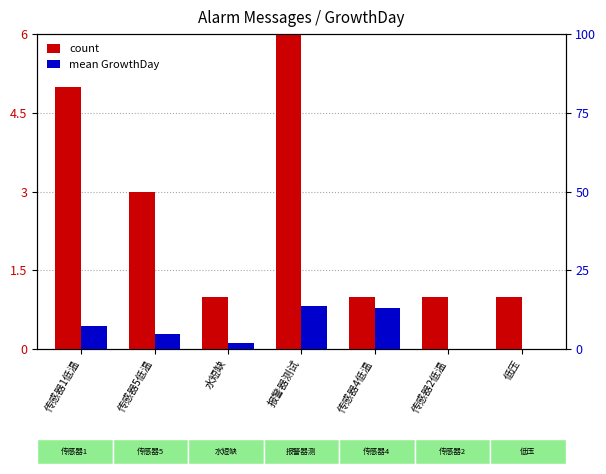

How many categories are shown in the chart?

7